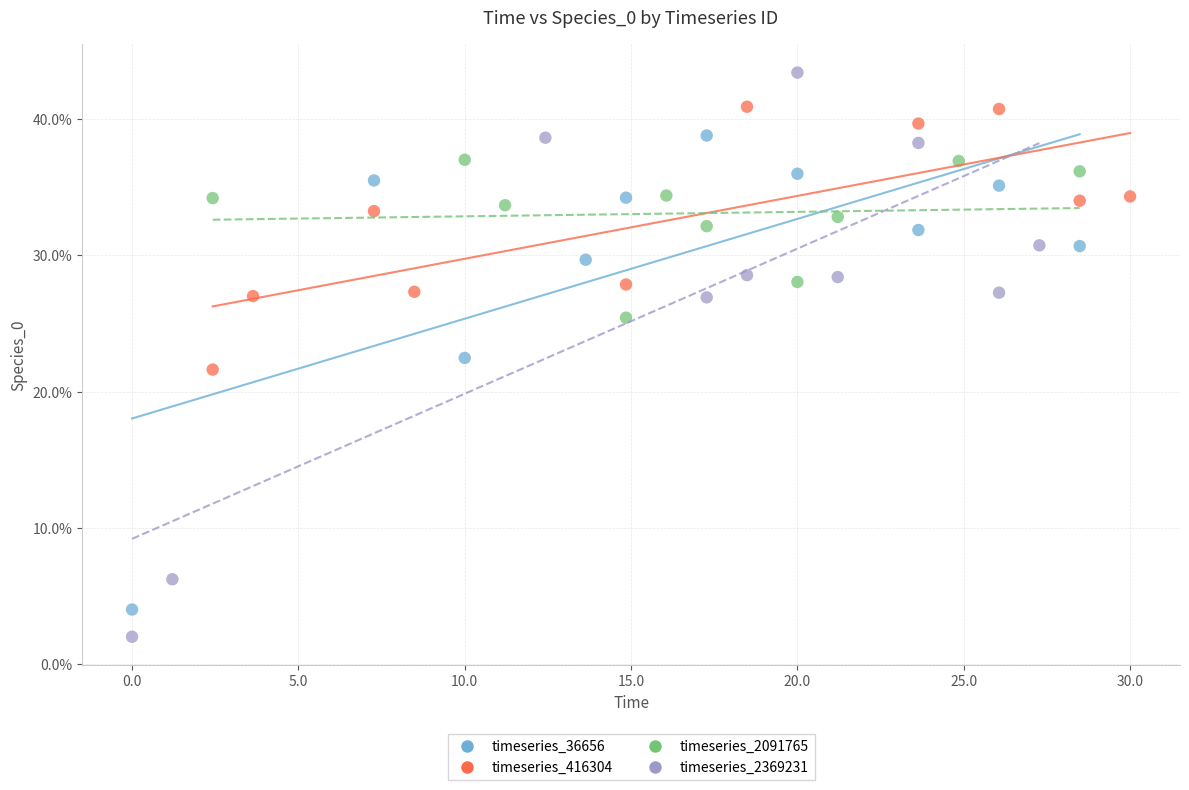

What are all the series names shown in the legend?

timeseries_36656, timeseries_416304, timeseries_2091765, timeseries_2369231